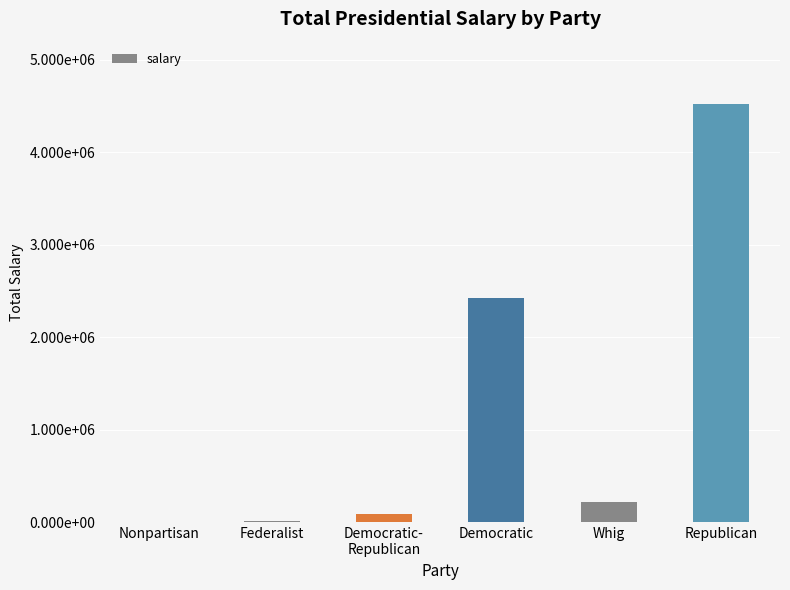

What is the label of the 5th bar from the right?

Federalist